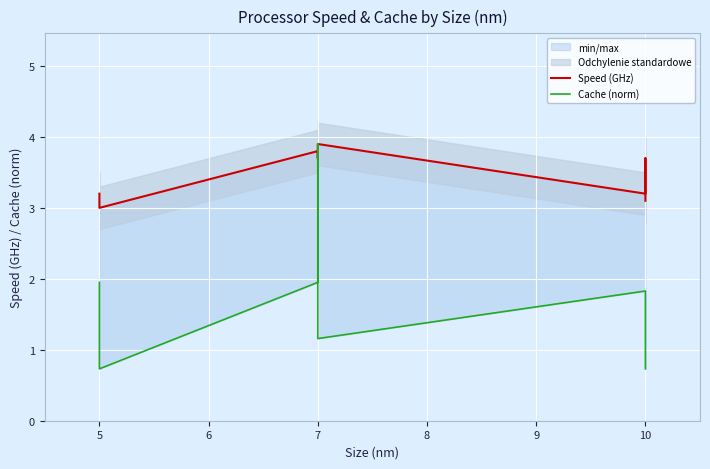

Which has a higher value, 7 or 5?

7